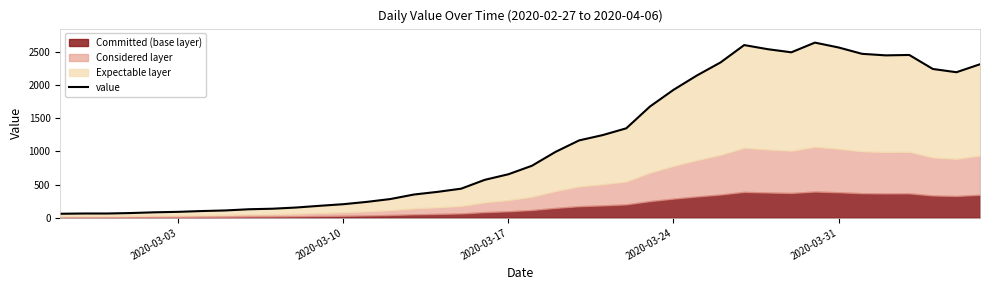

True or false: there are more than 1 points higher than both neighbors.

True